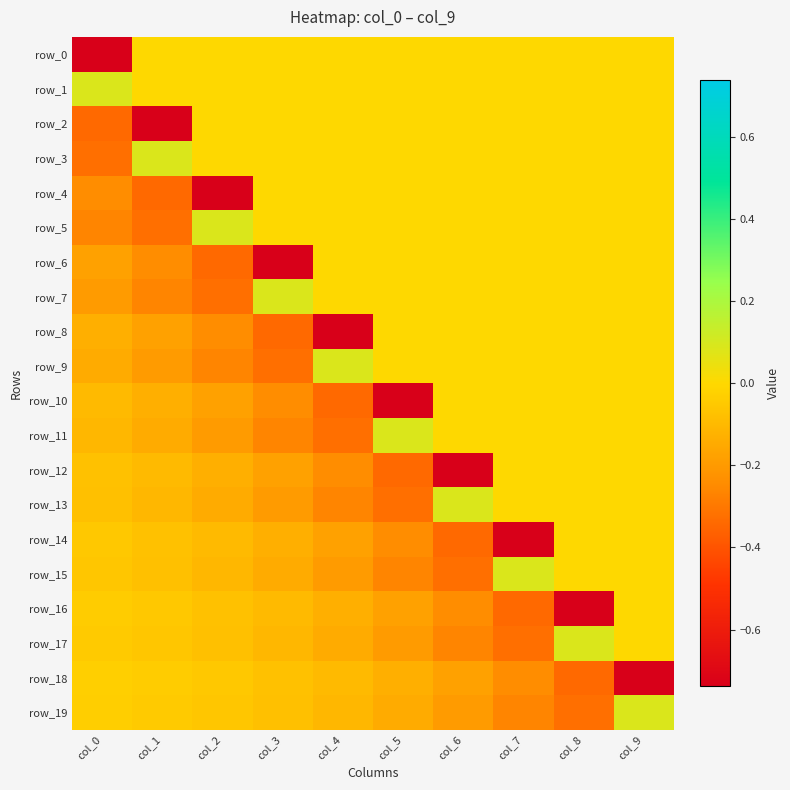

What is the highest value of the row_11 series?

0.1